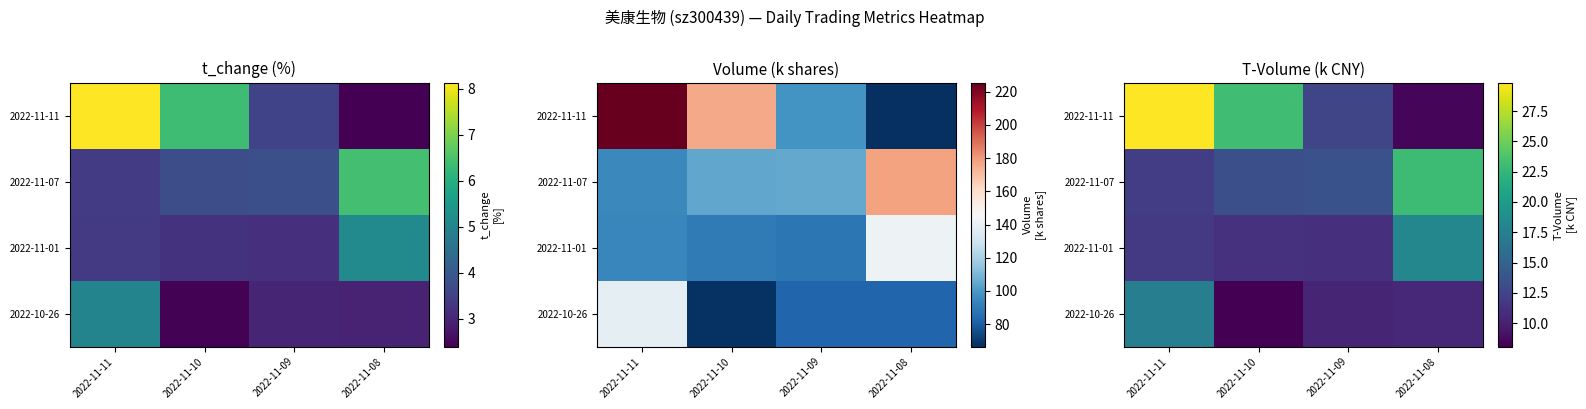

Which series has the largest range (max minus min)?

2022-11-11